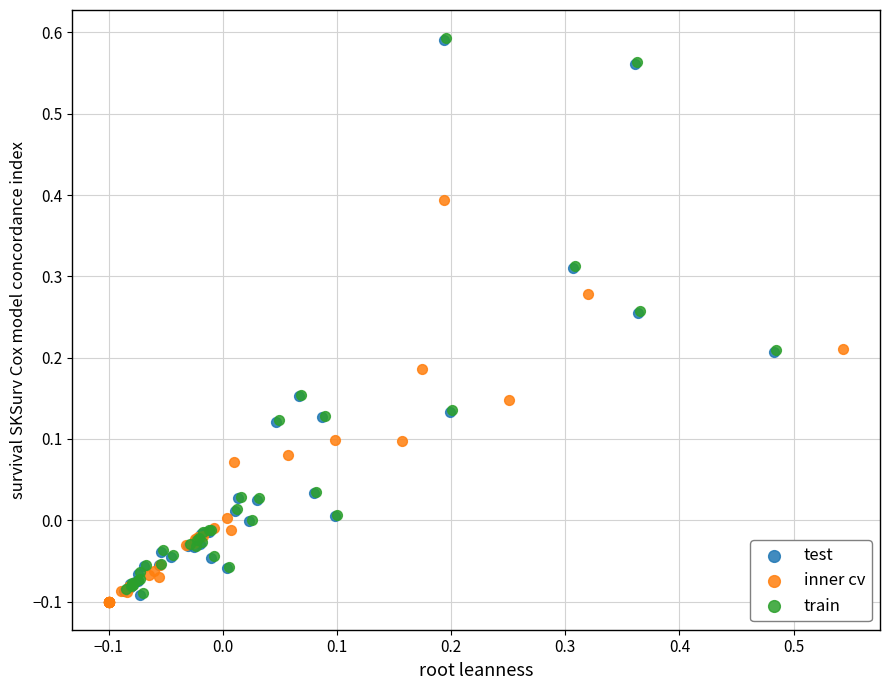

Which series contains the lowest Y value?

inner cv